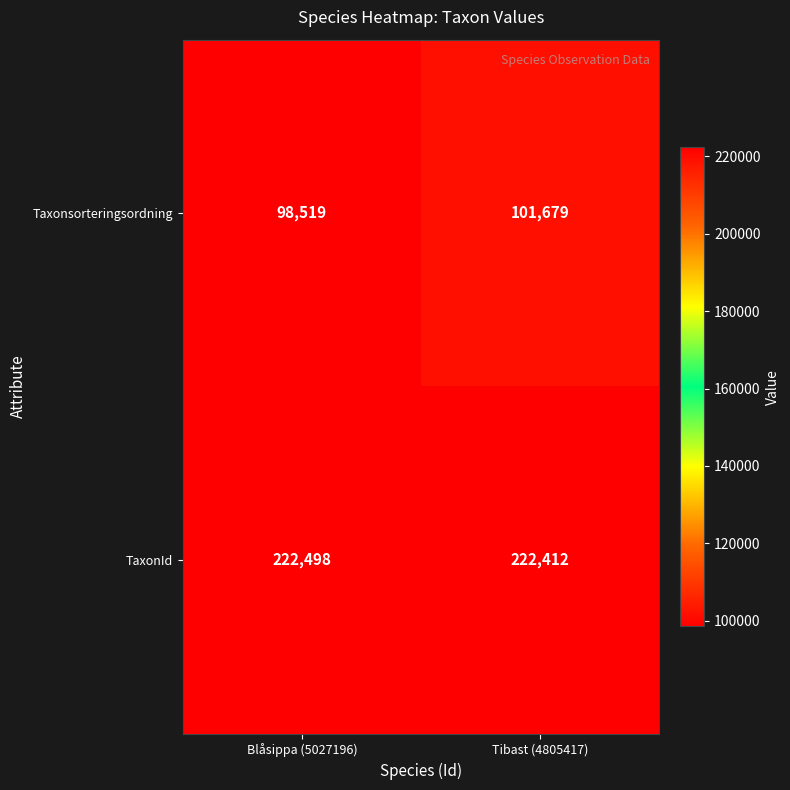

What is the sum of all TaxonId values?

444910